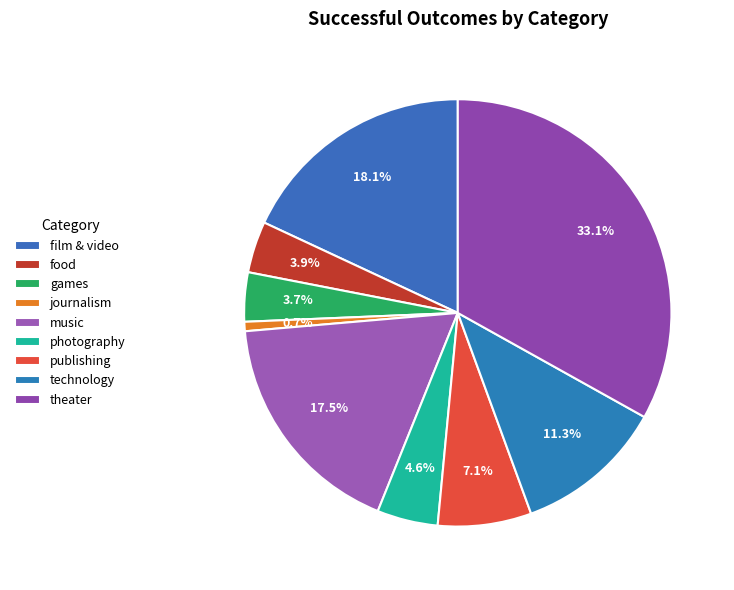

What is the change in value from food to games?

-1